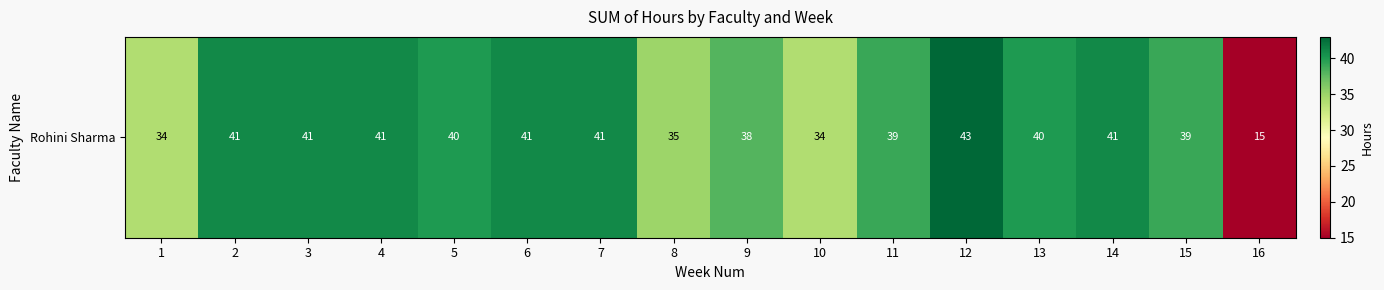

What is the average value?

38